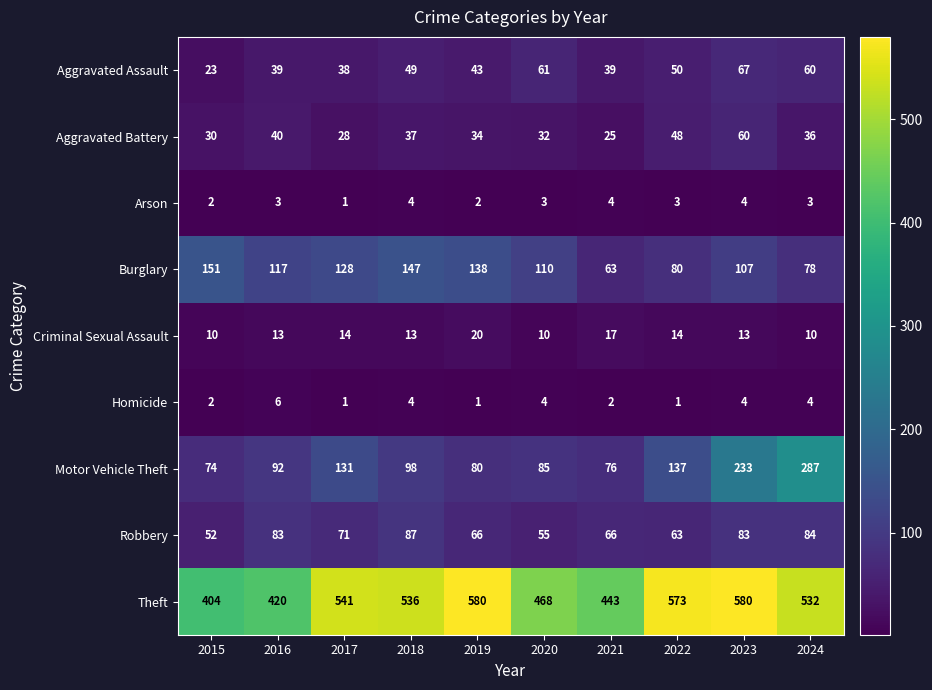

Rank the series by their maximum value, from highest to lowest.

Theft, Motor Vehicle Theft, Burglary, Robbery, Aggravated Assault, Aggravated Battery, Criminal Sexual Assault, Homicide, Arson